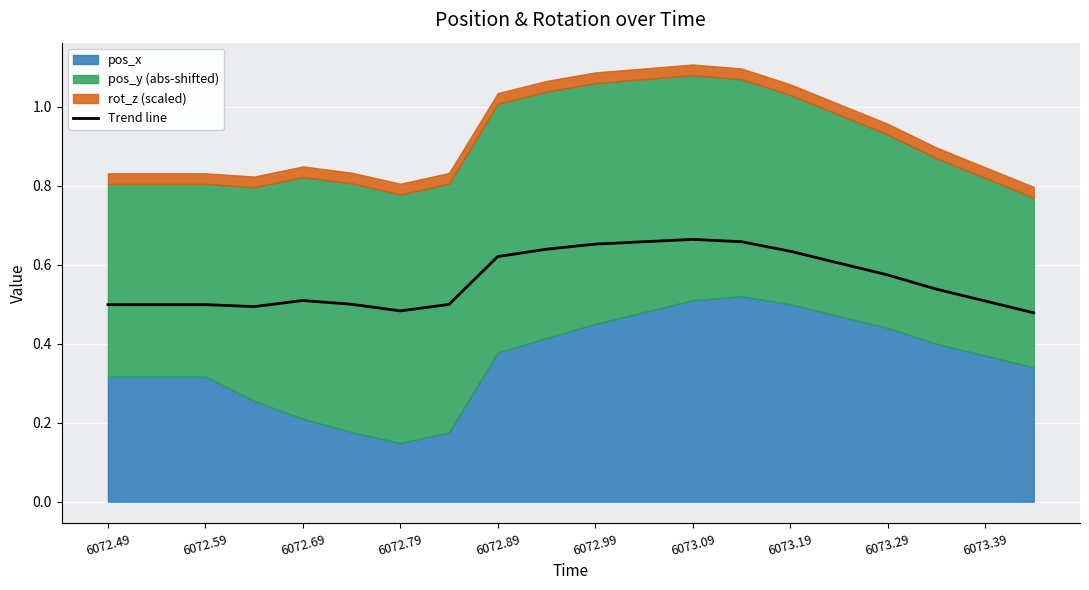

Does the chart display data point markers on the line(s)?

No